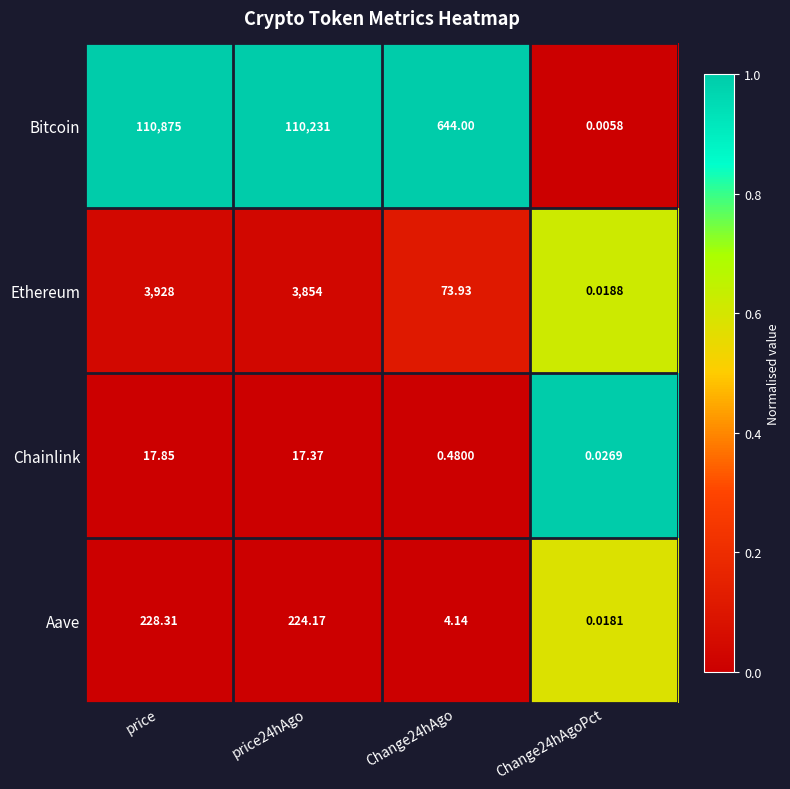

At Change24hAgoPct, list the series in order from smallest to largest.

Bitcoin, Aave, Ethereum, Chainlink